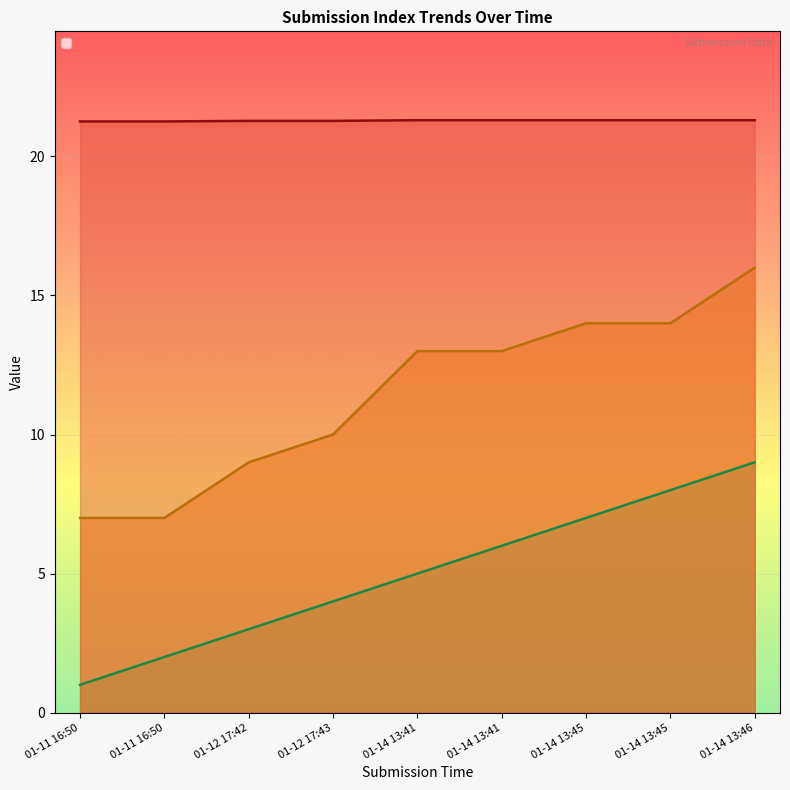

The value of _index at 01-14 13:41 is 5.0. True or false?

True